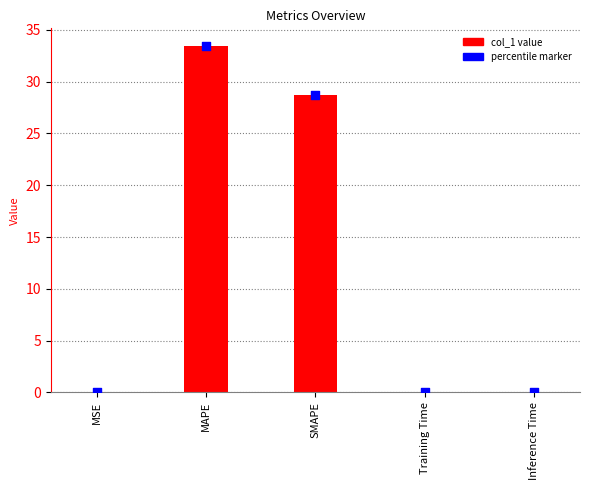

Between MAPE and MSE, which is larger?

MAPE